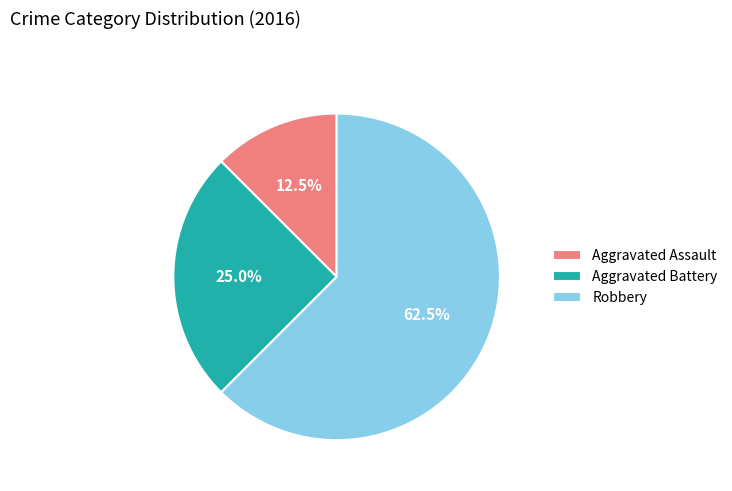

What is the total percentage of Robbery and Aggravated Battery?

87.5%